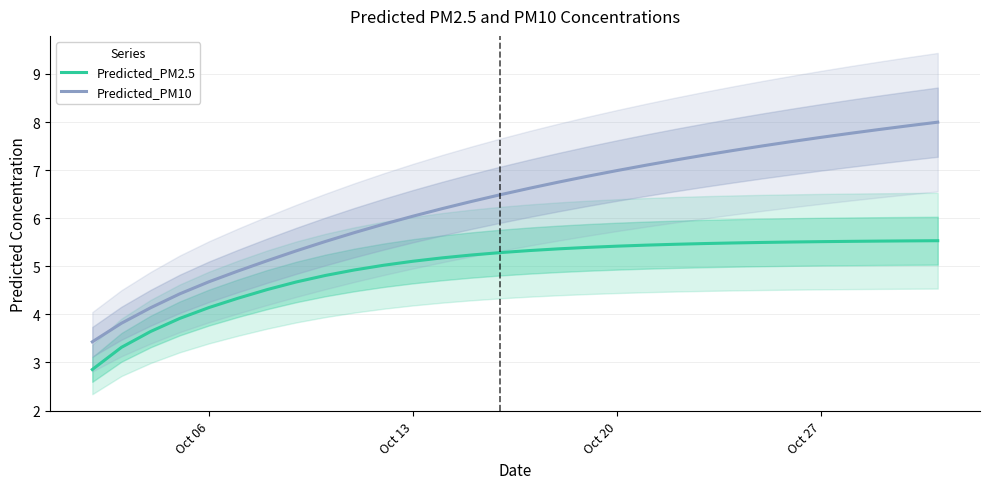

Rank the series by their maximum value, from highest to lowest.

Predicted_PM10, Predicted_PM2.5